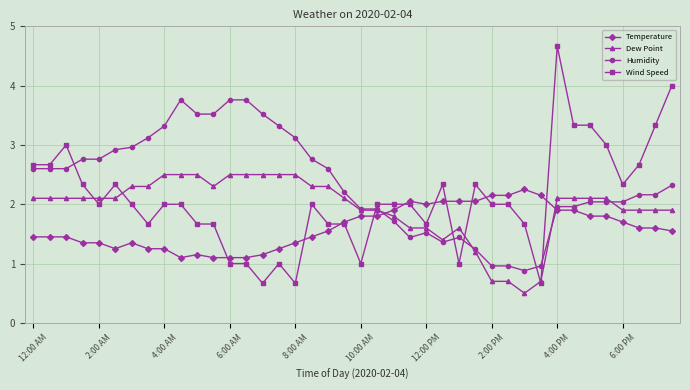

What is the smallest value displayed?

0.5